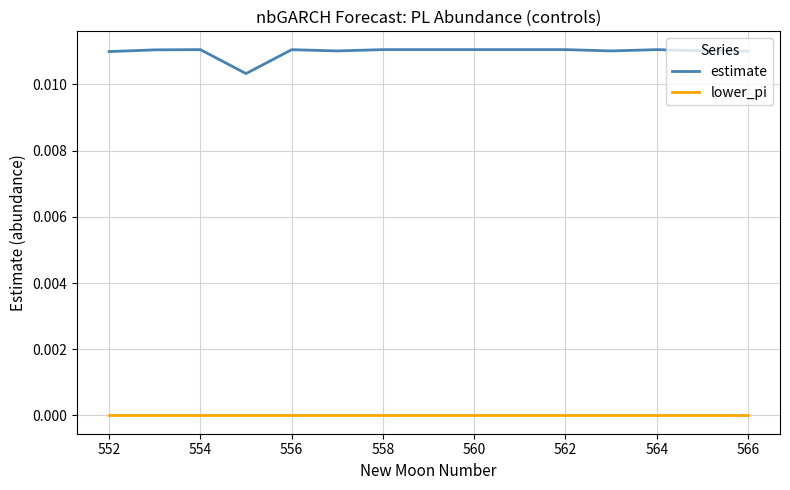

Which series has the largest total across all categories?

estimate